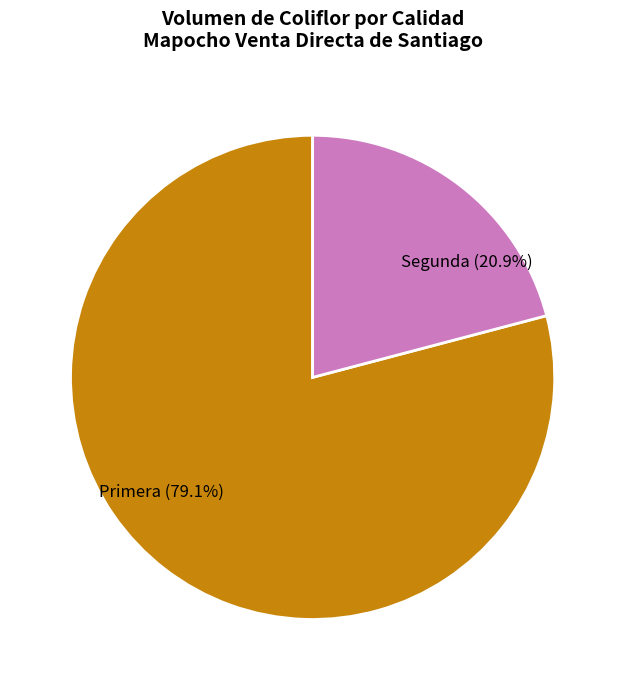

Which slice represents more than half of the pie?

Primera